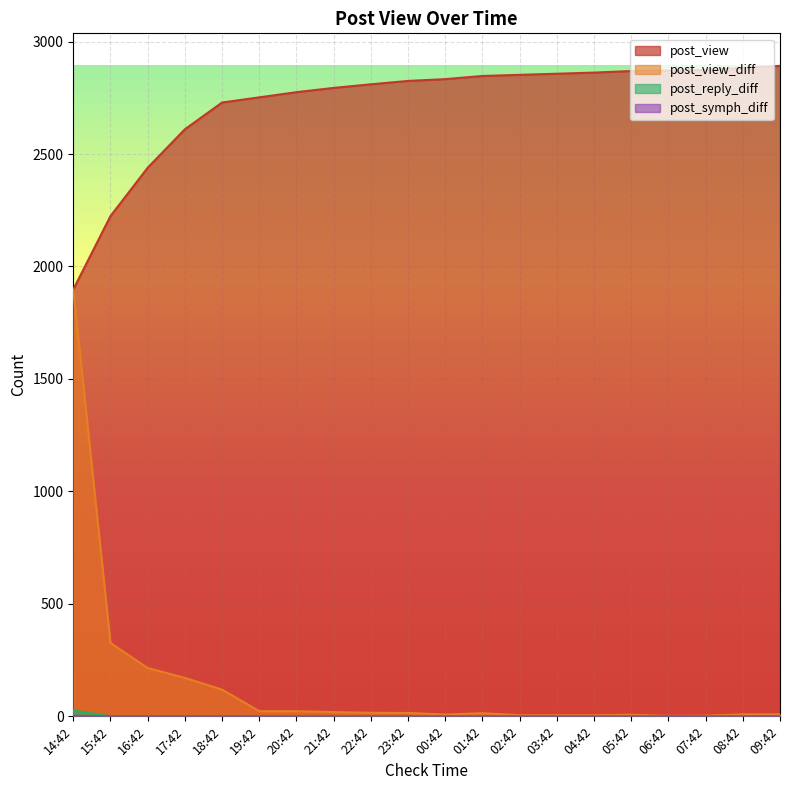

True or false: post_reply_diff has more than 2 interior local peaks.

False